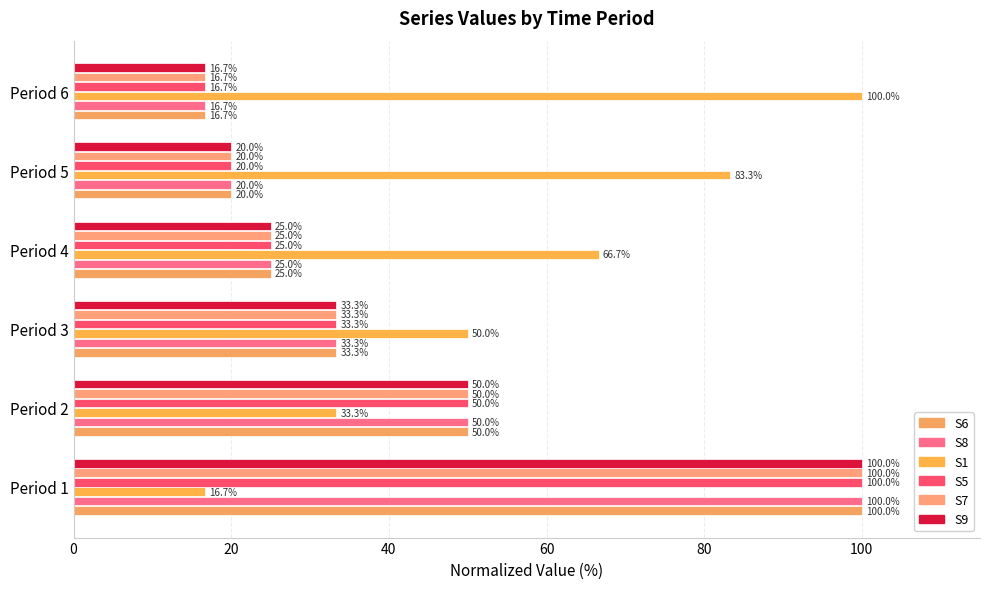

Which series has the largest total across all categories?

S1